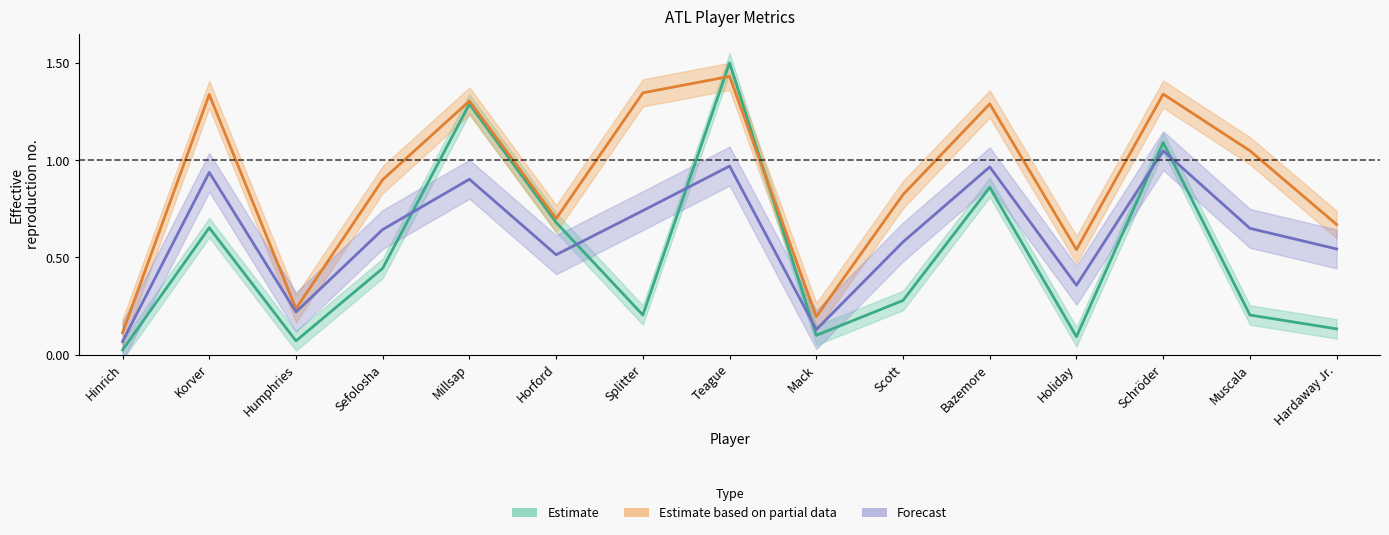

Is the value of TOI_10_TOUCHES at Muscala greater than the value of TOI at Millsap?

No